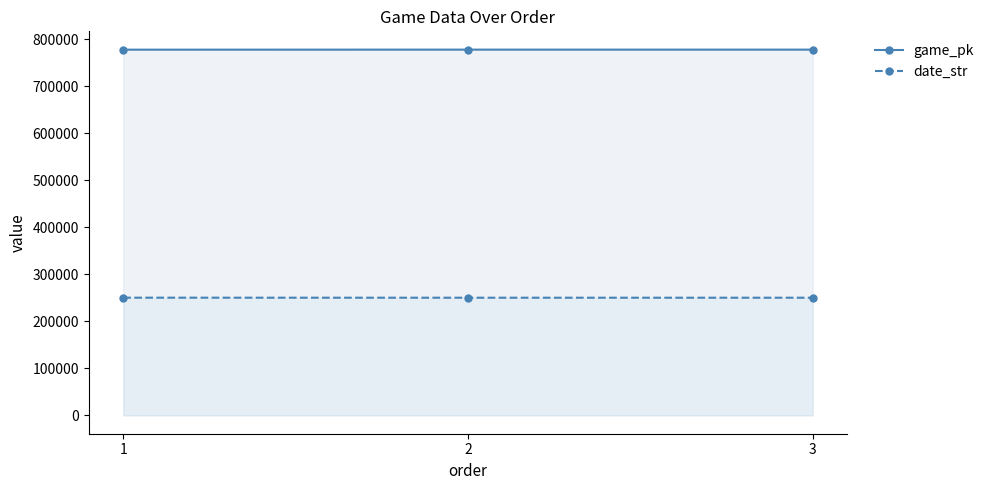

Rank the series at 3 from highest to lowest value.

game_pk, date_str